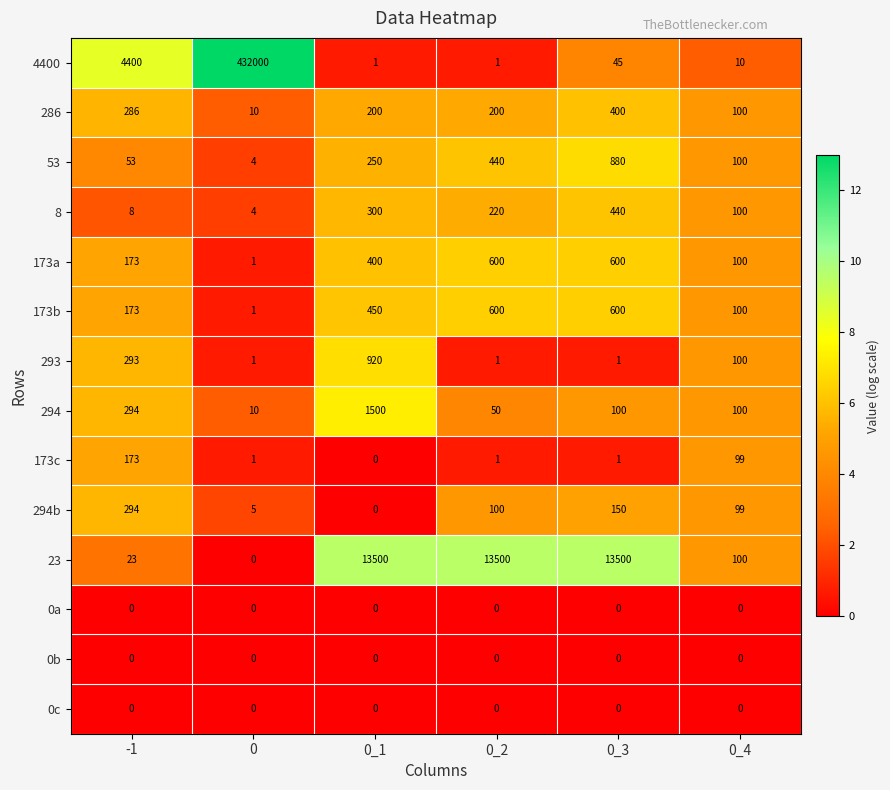

Count the 173b values in the range 100 to 600.

5